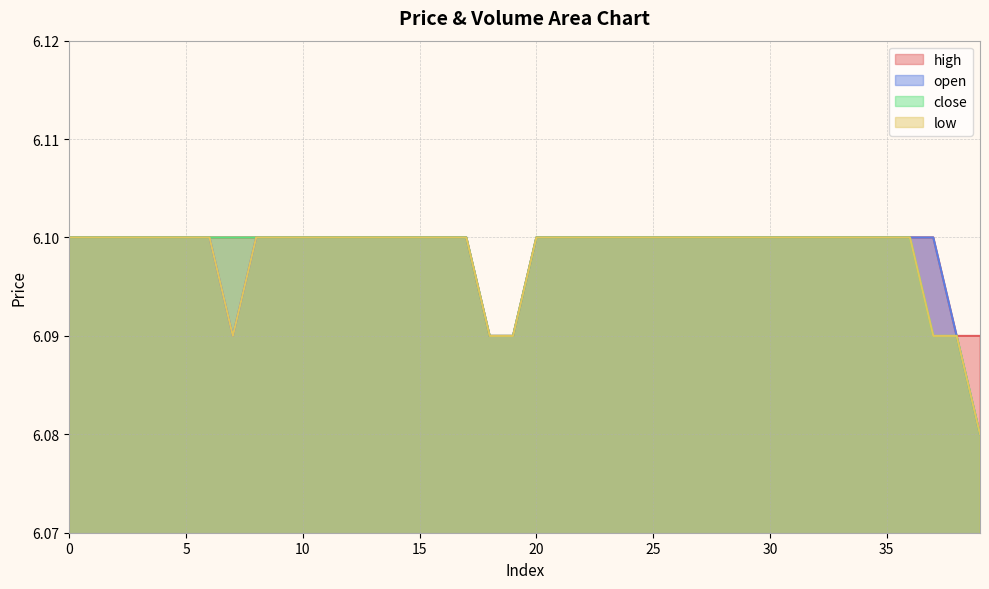

What is the approximate value of open at 12?

6.1